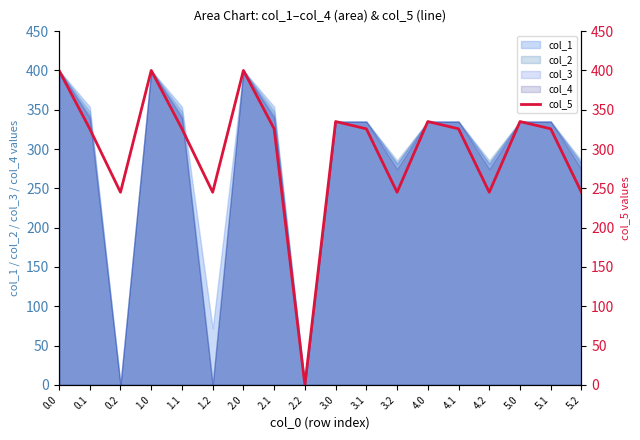

How many interior local valleys (lower than both neighbors) does the data have?

5